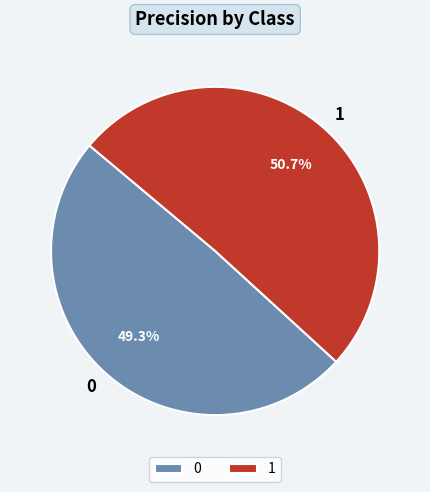

Which has a higher value, 0 or 1?

1